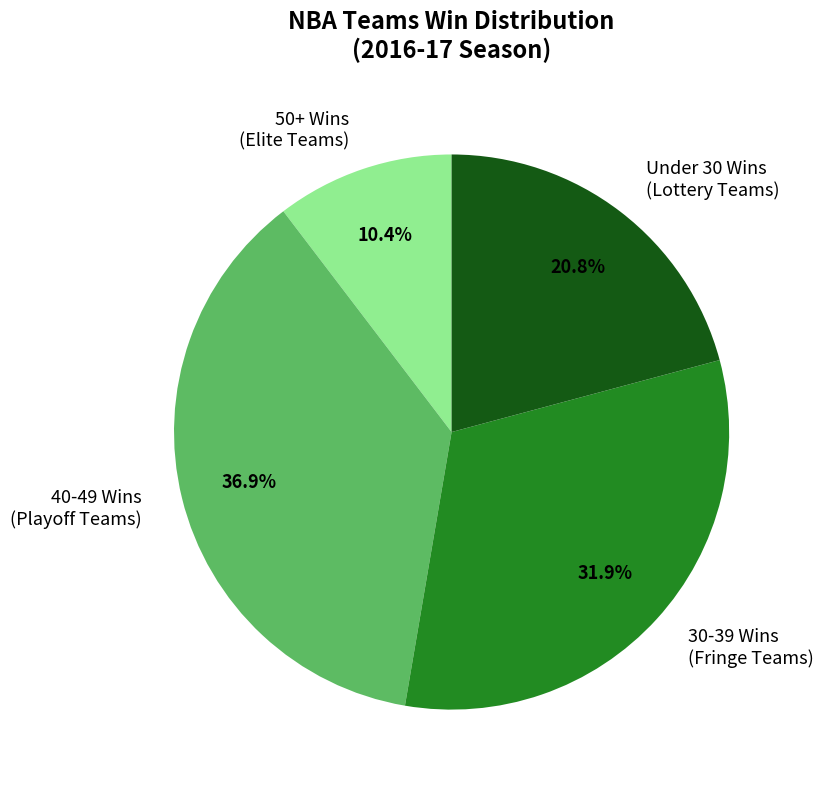

Which slice is the smallest?

50+ Wins (Elite Teams)